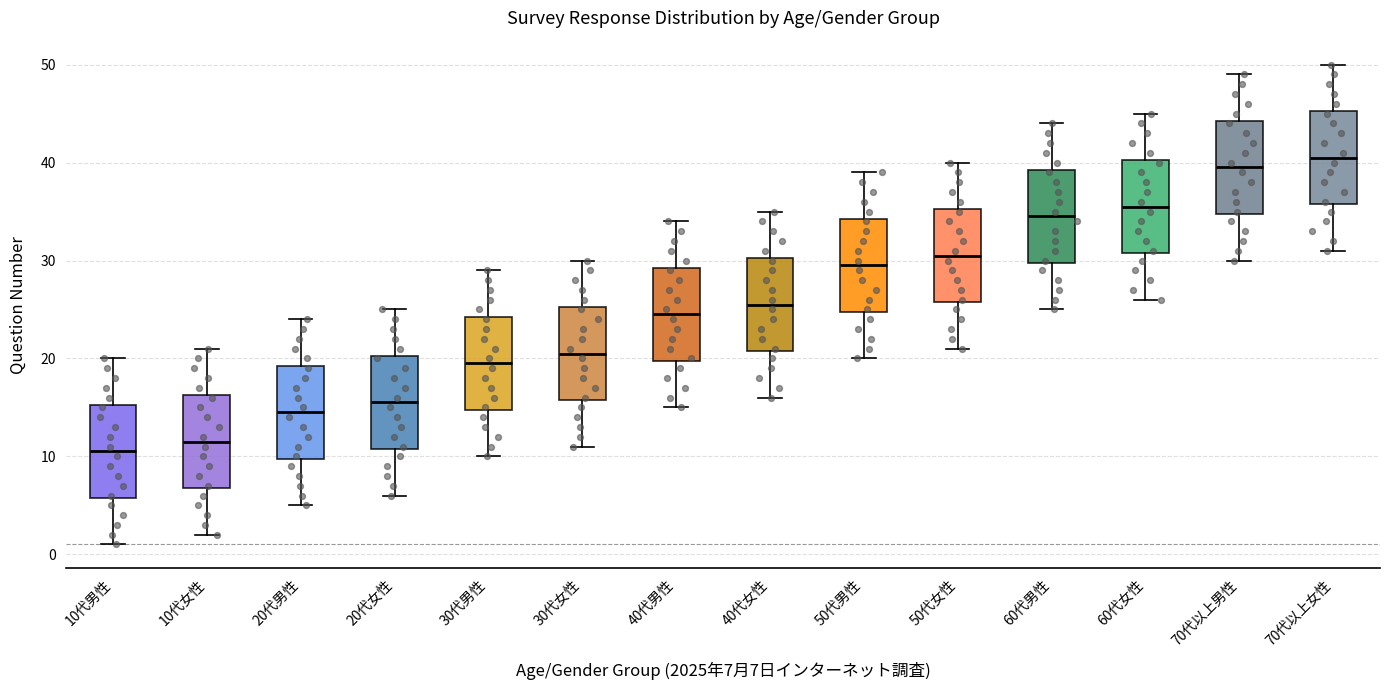

Reading left to right, read every box against the y-axis: the position of its median line, the range the box covers, and the ends of its whiskers. The values are not printed on the chart, so give them approximately, as read against the axis.

10代男性: median 11, box 6 to 15, whiskers 1 to 20
10代女性: median 12, box 7 to 16, whiskers 2 to 21
20代男性: median 15, box 10 to 19, whiskers 5 to 24
20代女性: median 16, box 11 to 20, whiskers 6 to 25
30代男性: median 20, box 15 to 24, whiskers 10 to 29
30代女性: median 21, box 16 to 25, whiskers 11 to 30
40代男性: median 25, box 20 to 29, whiskers 15 to 34
40代女性: median 26, box 21 to 30, whiskers 16 to 35
50代男性: median 30, box 25 to 34, whiskers 20 to 39
50代女性: median 31, box 26 to 35, whiskers 21 to 40
60代男性: median 35, box 30 to 39, whiskers 25 to 44
60代女性: median 36, box 31 to 40, whiskers 26 to 45
70代以上男性: median 40, box 35 to 44, whiskers 30 to 49
70代以上女性: median 41, box 36 to 45, whiskers 31 to 50